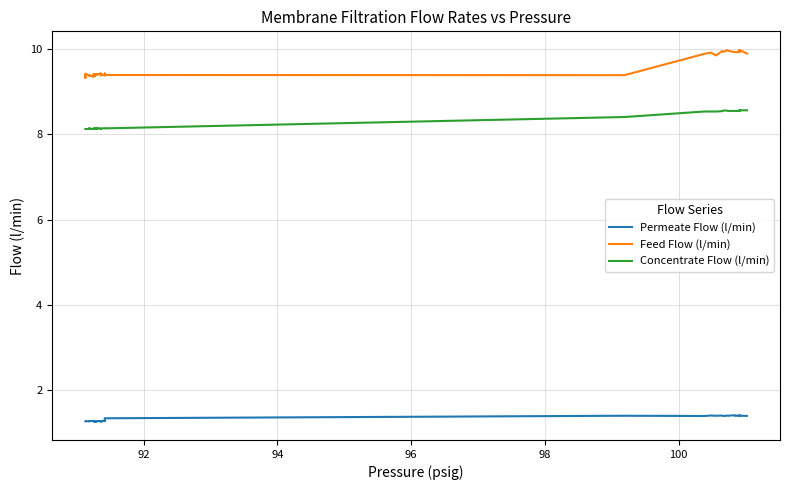

Rank the series by their average value, from lowest to highest.

Permeate Flow (l/min), Concentrate Flow (l/min), Feed Flow (l/min)